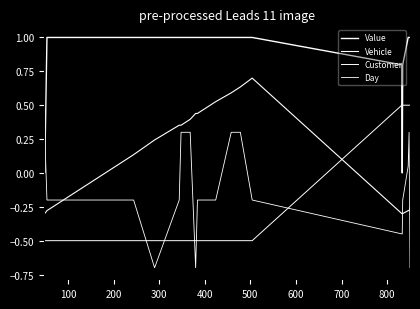

How many lines are shown in the chart?

4